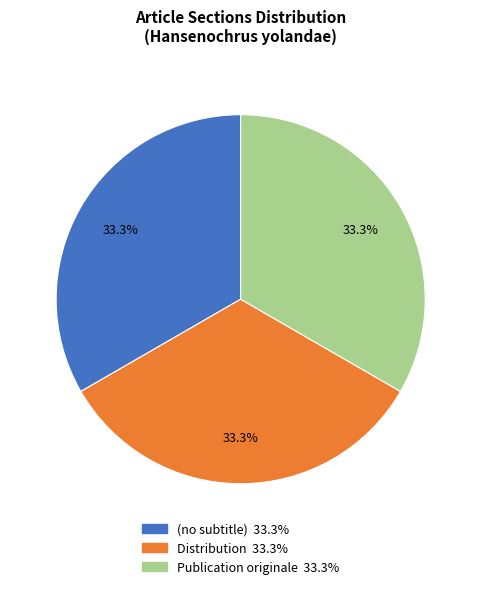

What is the ratio of the value at Publication originale to the value at (no subtitle)?

1.0